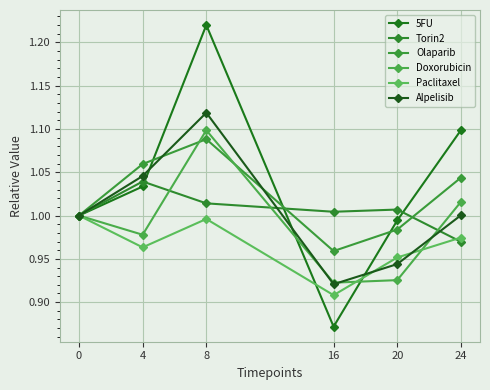

List the labels in order of 5FU value, smallest first.

16, 20, 0, 4, 24, 8